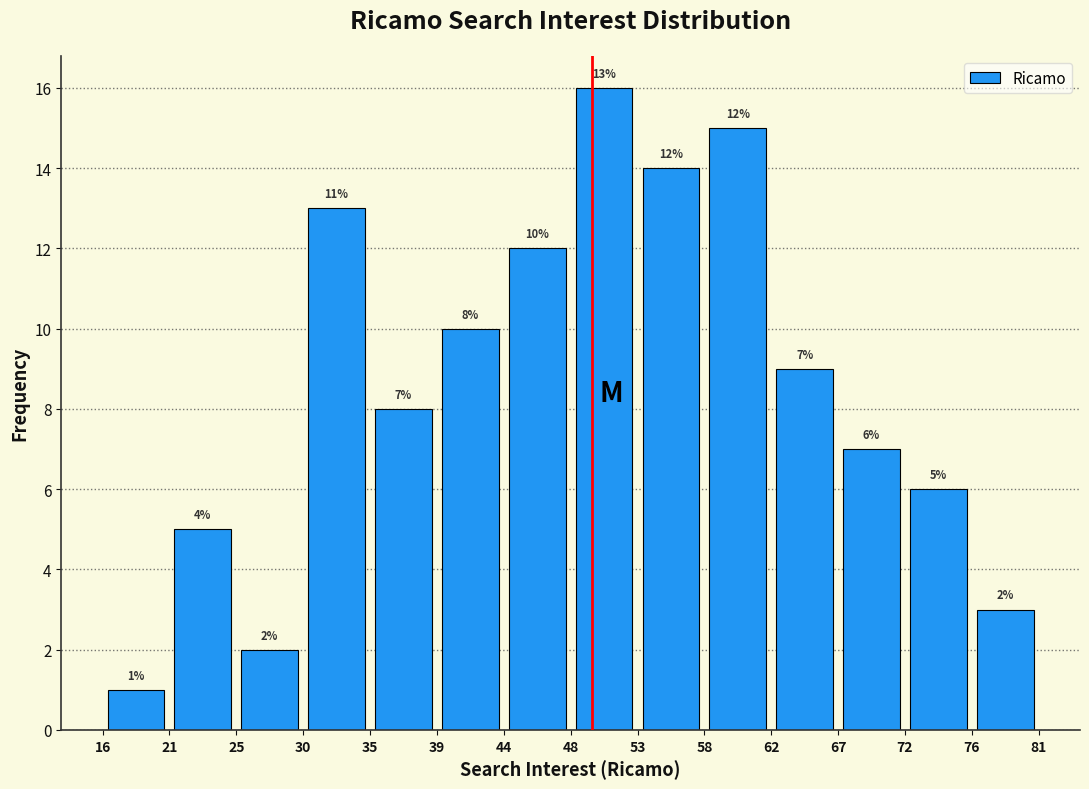

Which range on the x-axis has the tallest bar?

48 to 53